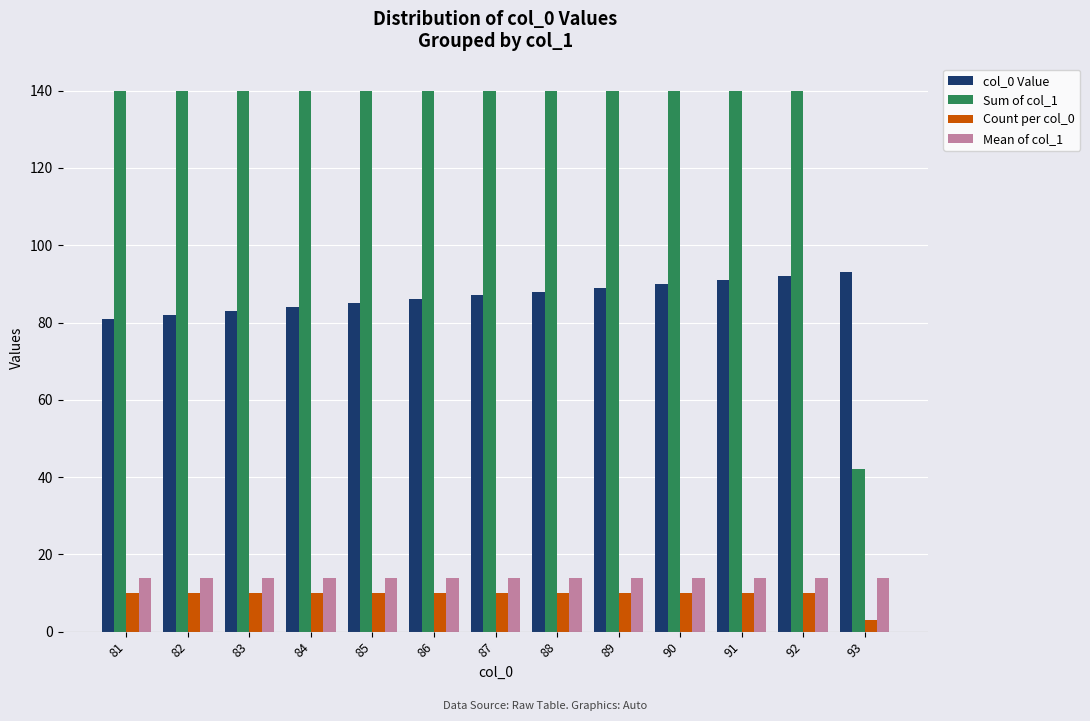

Which series has the largest range (max minus min)?

Sum of col_1